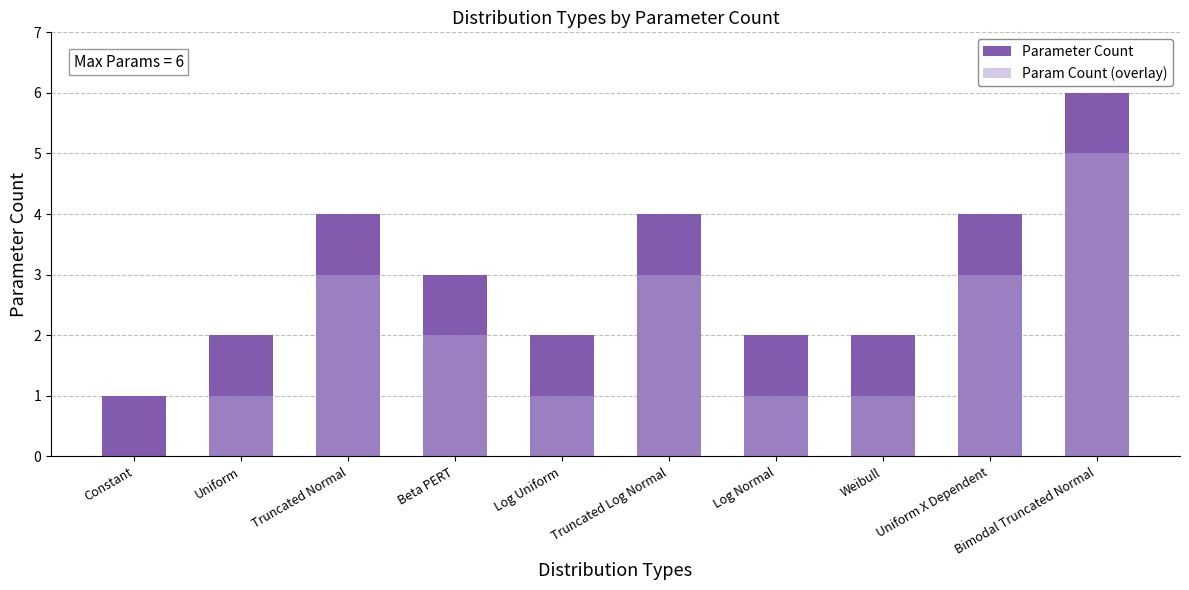

What are all the series names shown in the legend?

Parameter Count, Param Count (overlay)